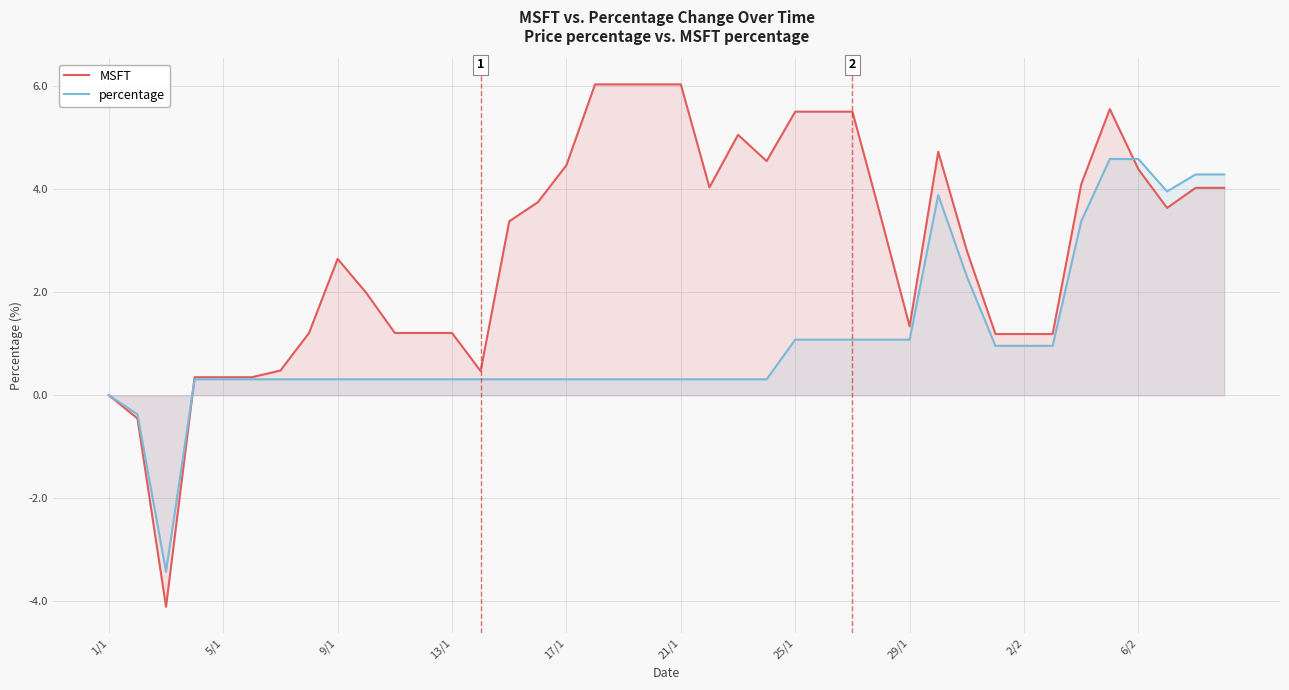

What is the value of the percentage point at the 26th from the left?

1.1